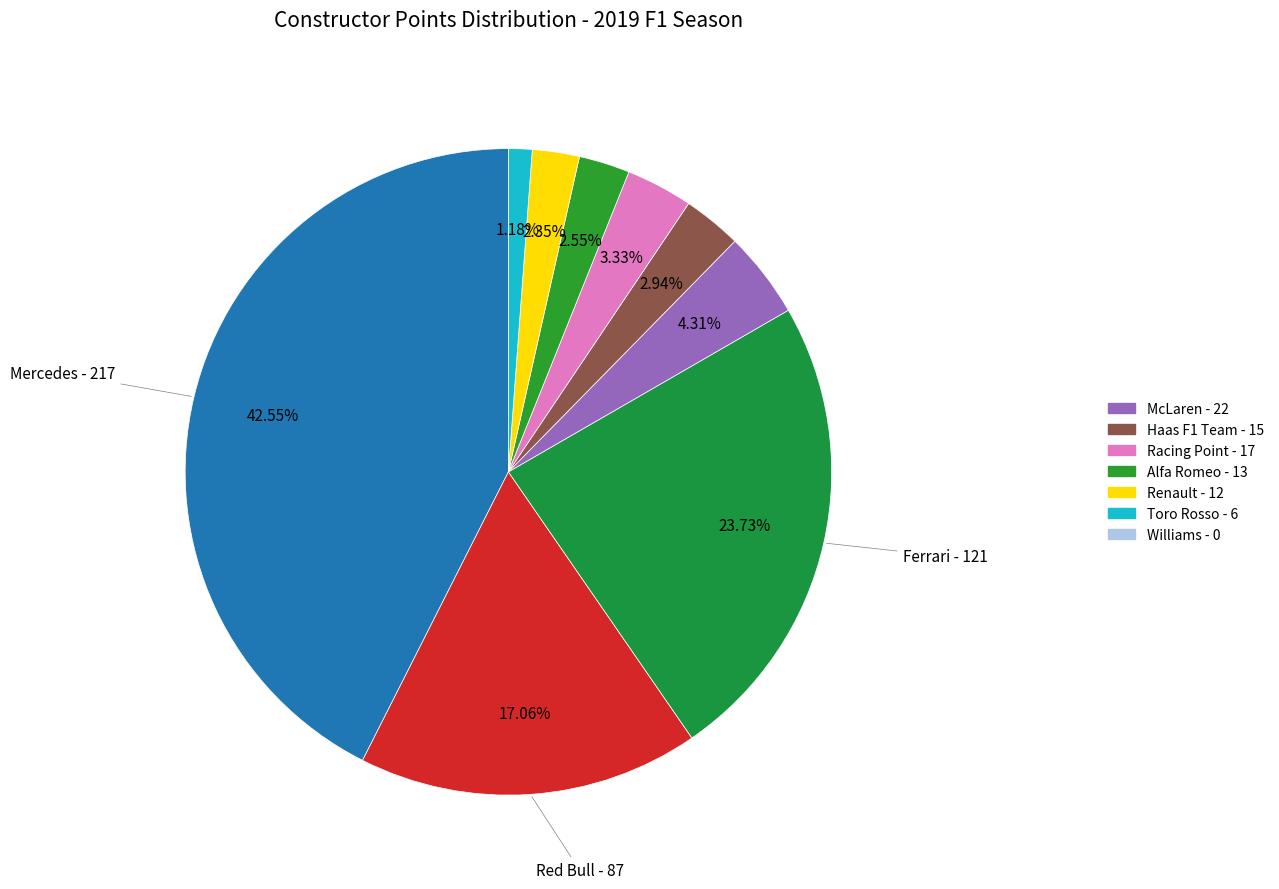

Is there a majority slice in this chart?

No